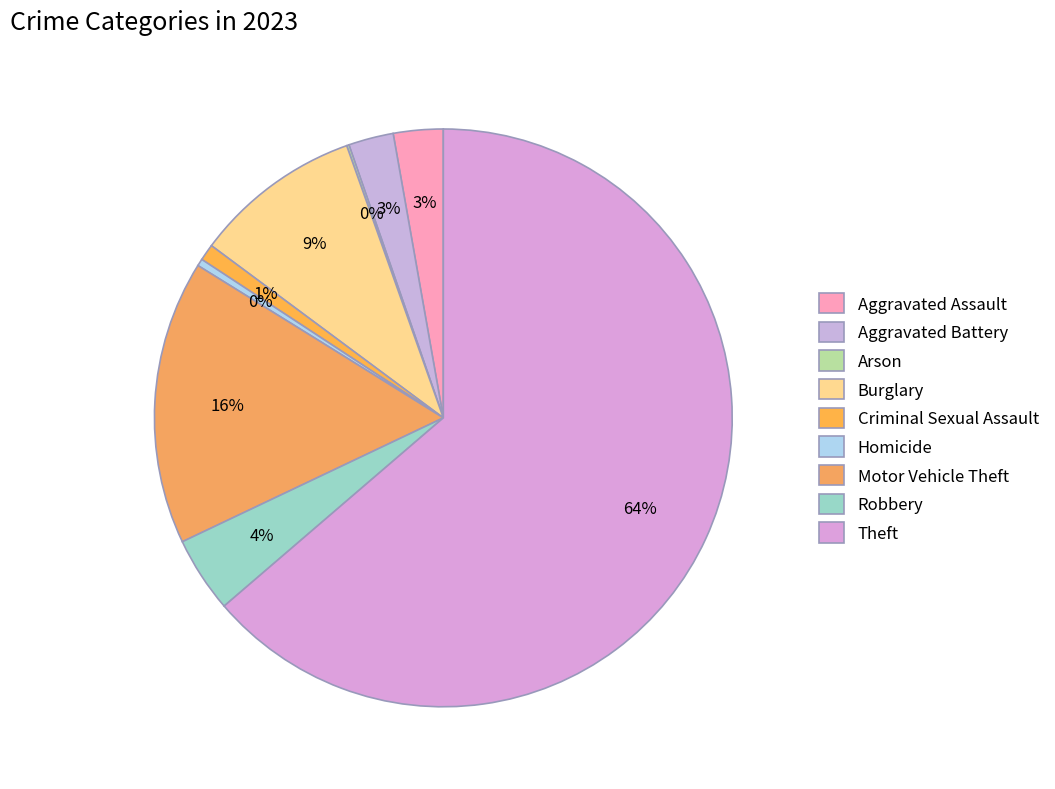

What is the ratio of the value at Robbery to the value at Arson?

32.0